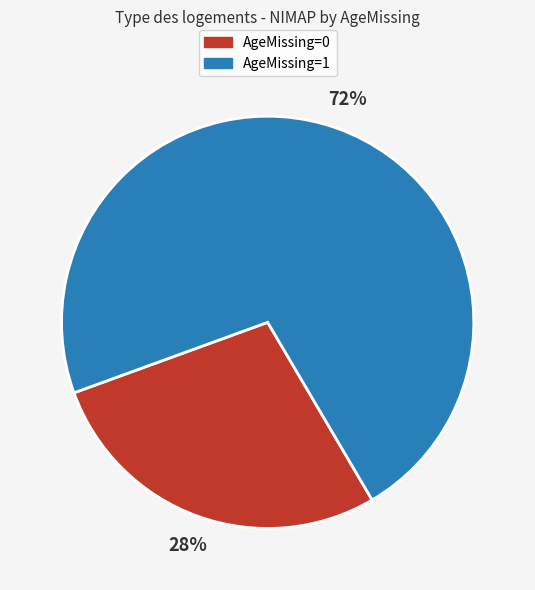

Do AgeMissing=1 and AgeMissing=0 together represent more than half of the pie?

Yes